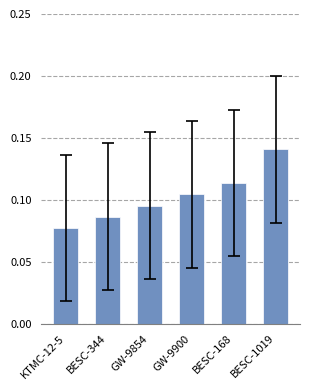

What is the label of the 6th bar from the left?

BESC-1019